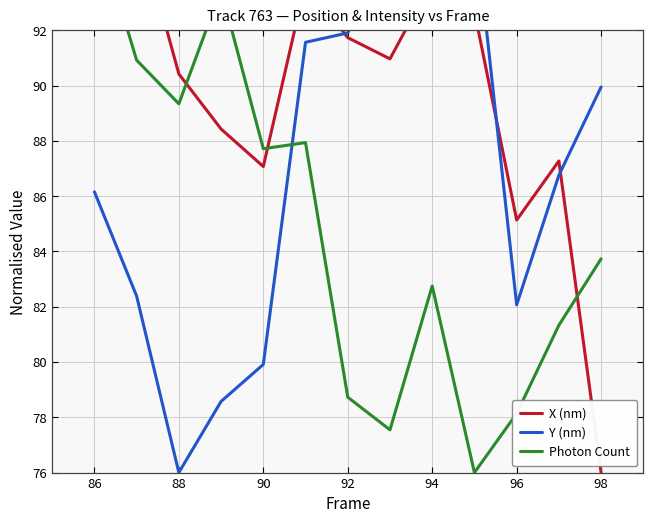

The X (nm) series shows 41.8 at 86. True or false?

False